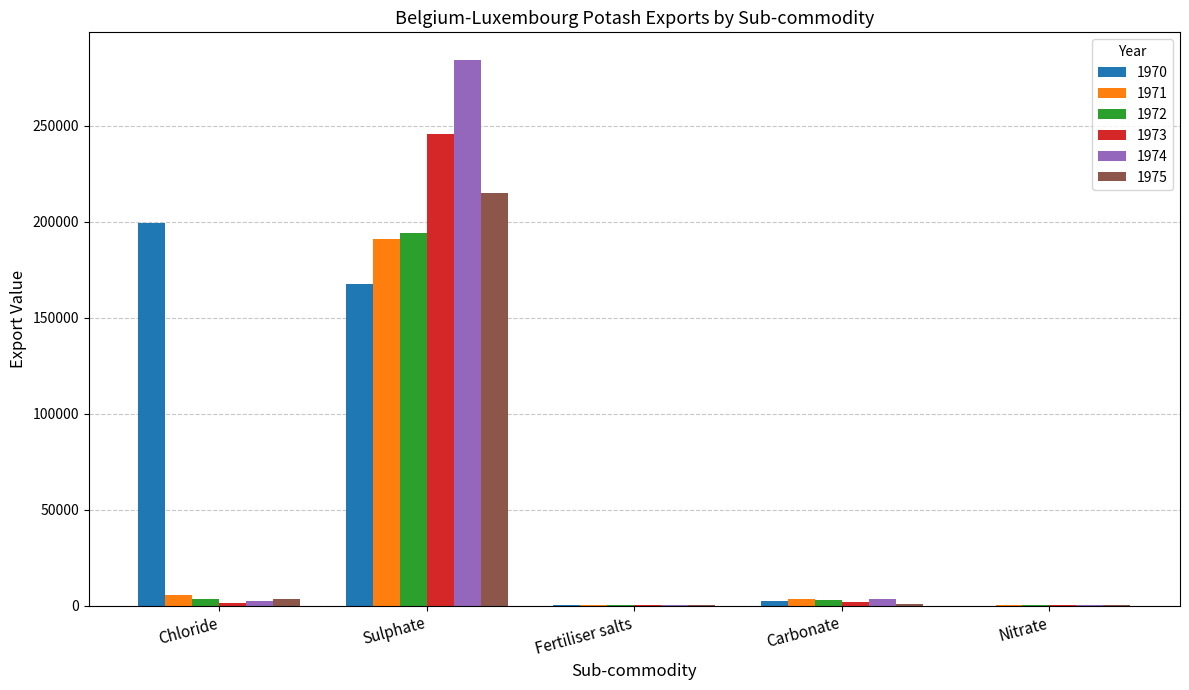

At which category is the sum across all series the highest?

Sulphate